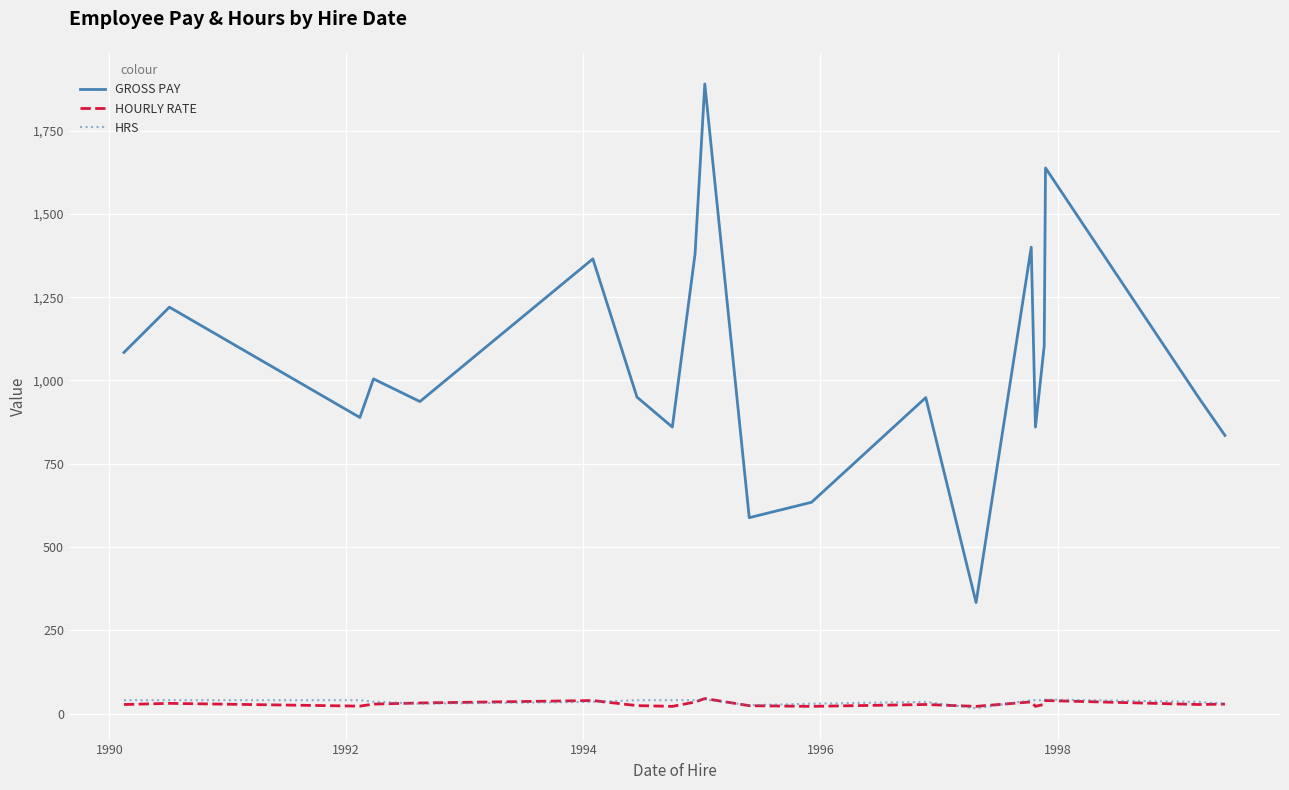

What is the greatest value displayed?

1890.0